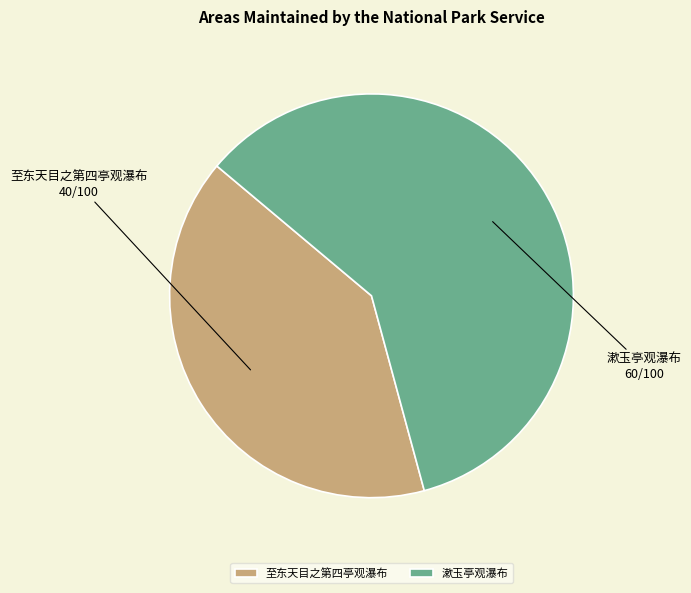

Which slice is the largest?

漱玉亭观瀑布